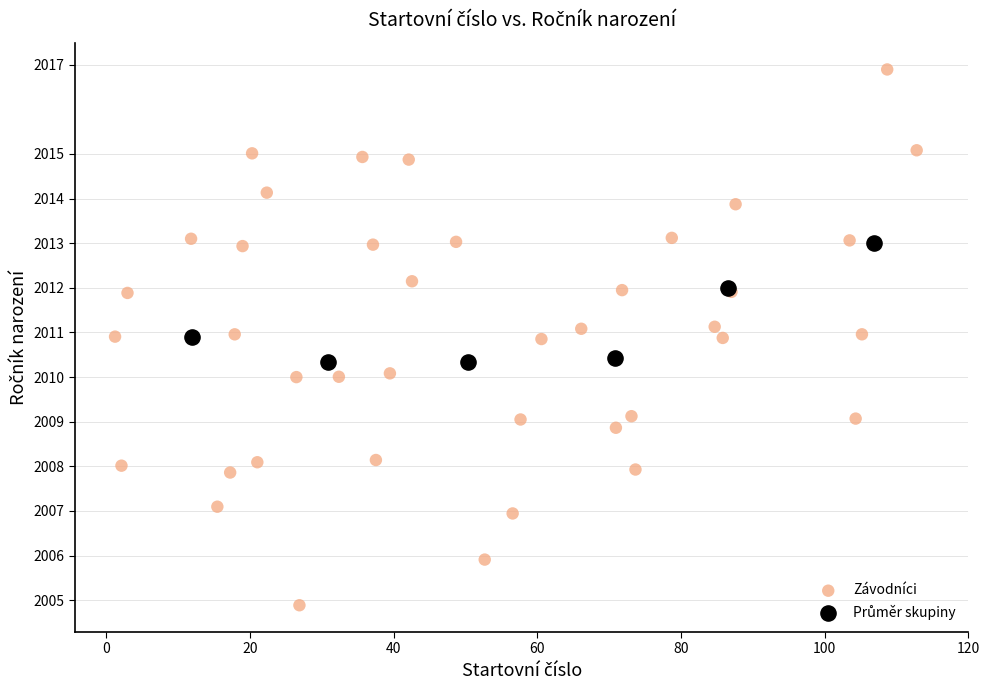

Which series reaches the minimum Y coordinate?

Závodníci